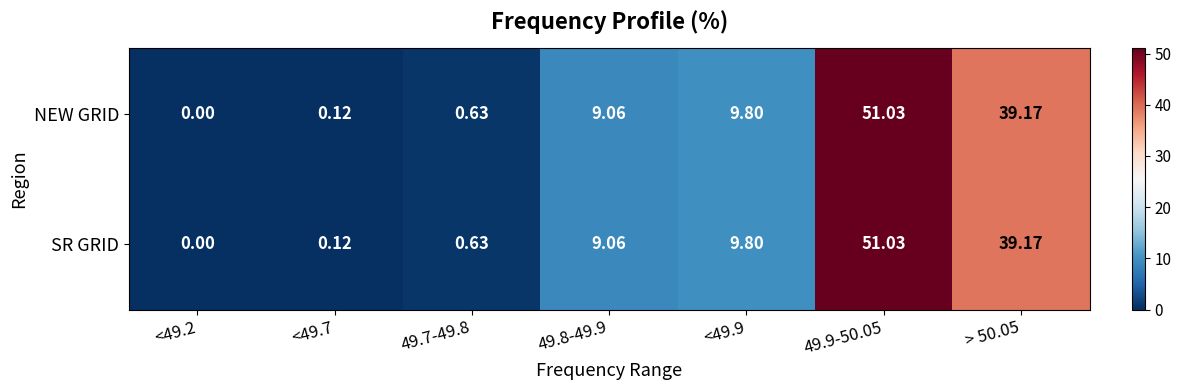

List the series in order of their peak value, highest first.

NEW GRID, SR GRID